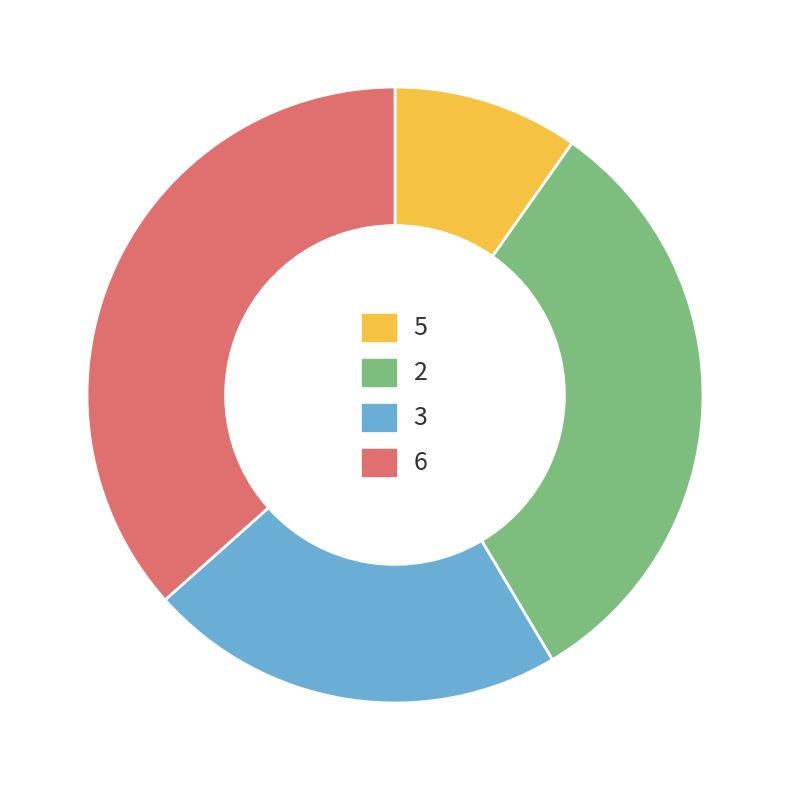

True or false: 6 accounts for 50% of the total.

False